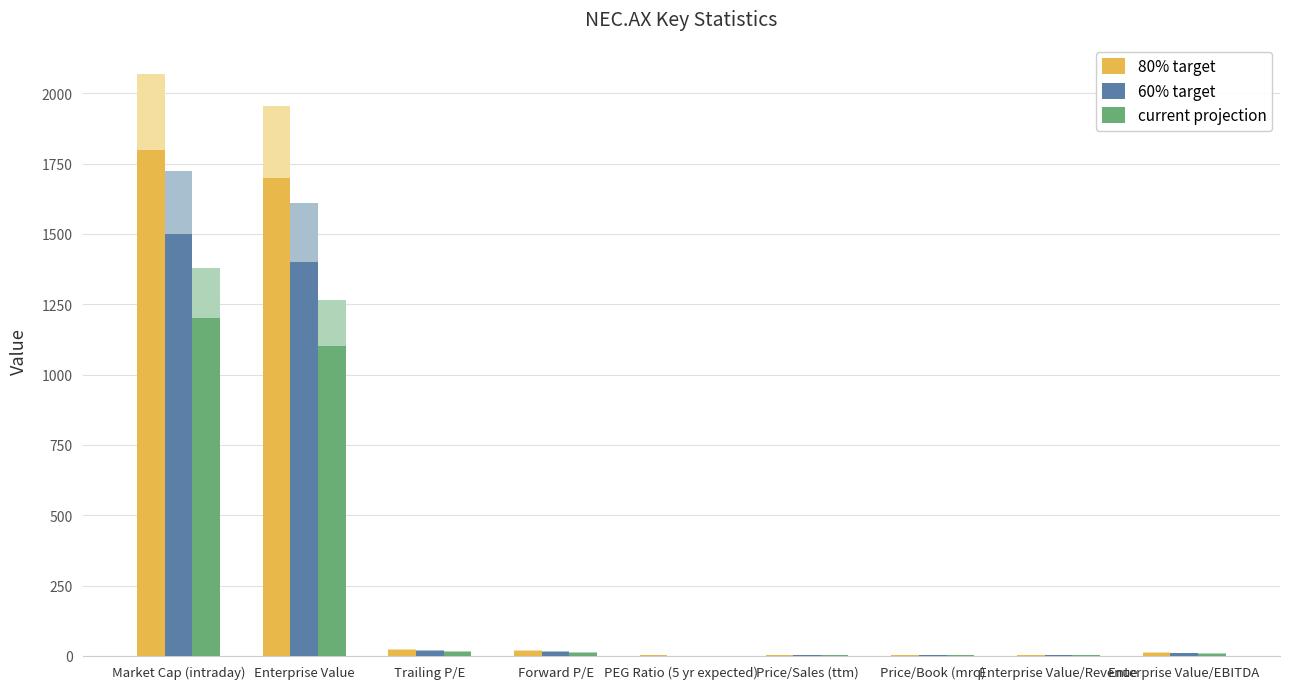

How many groups of bars are there?

9